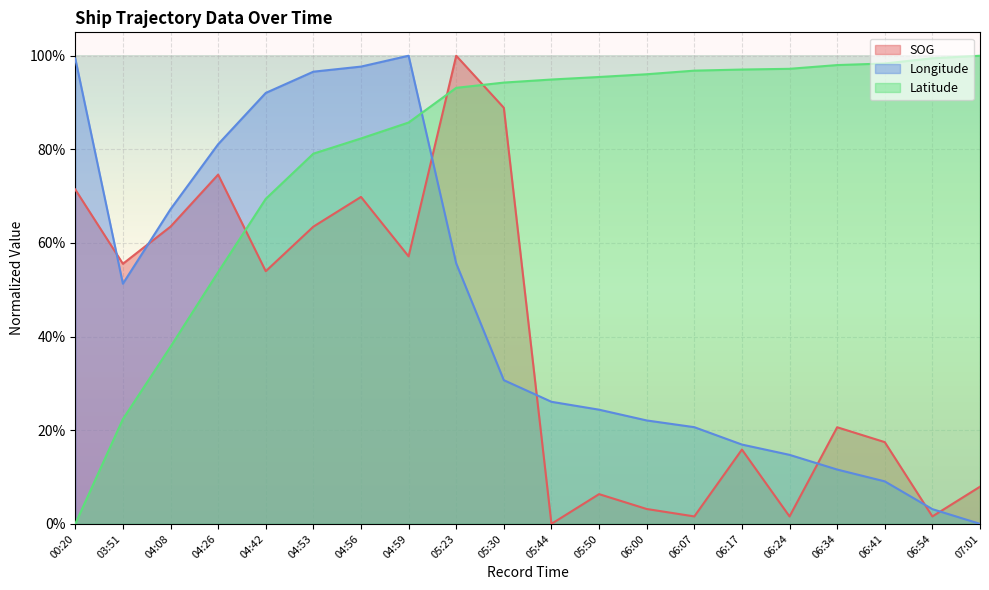

What is the sum of all SOG values?

7.7